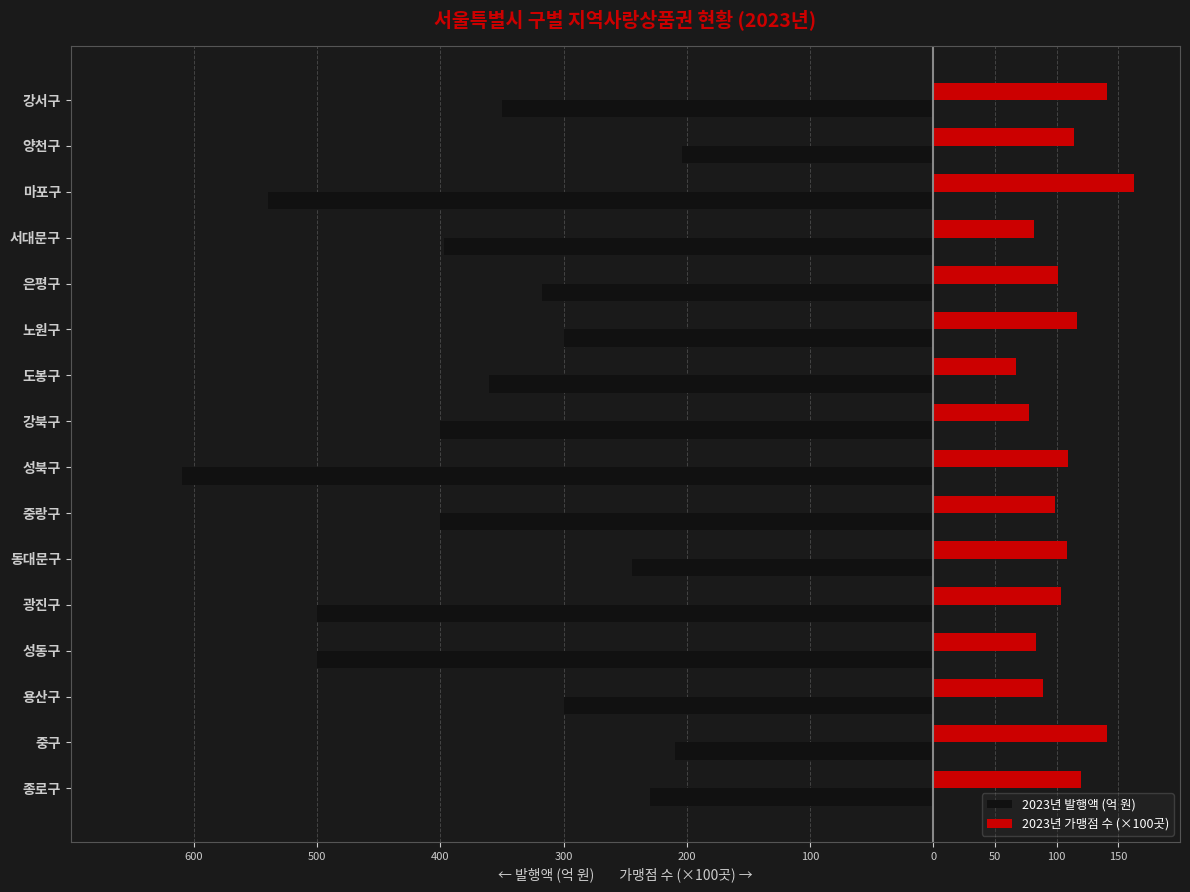

What are all the series names shown in the legend?

2023년 발행액 (억 원), 2023년 가맹점 수 (×100곳)